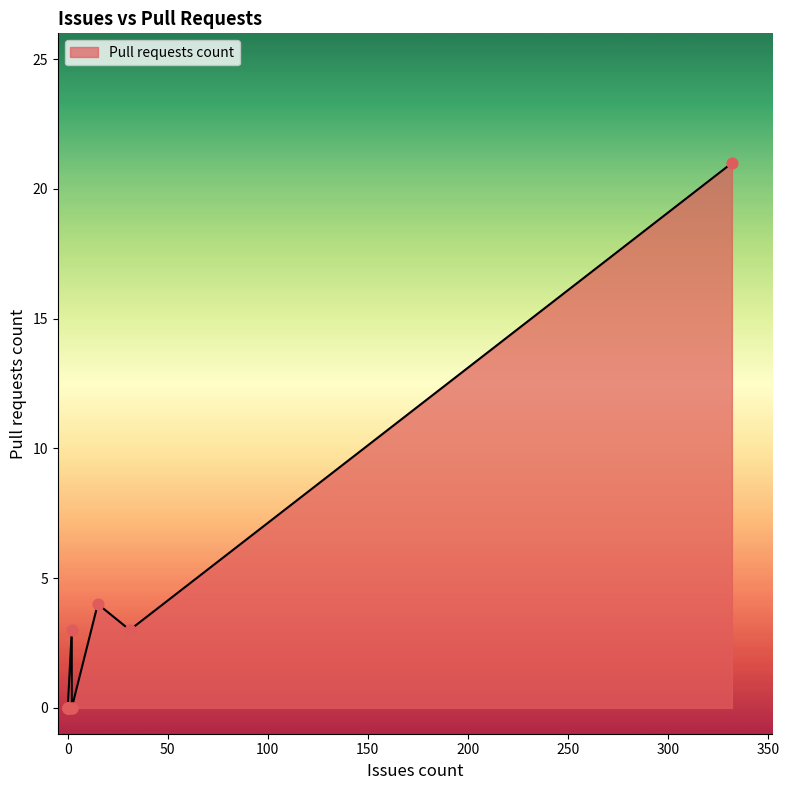

Between 332 and 0, which is larger?

332